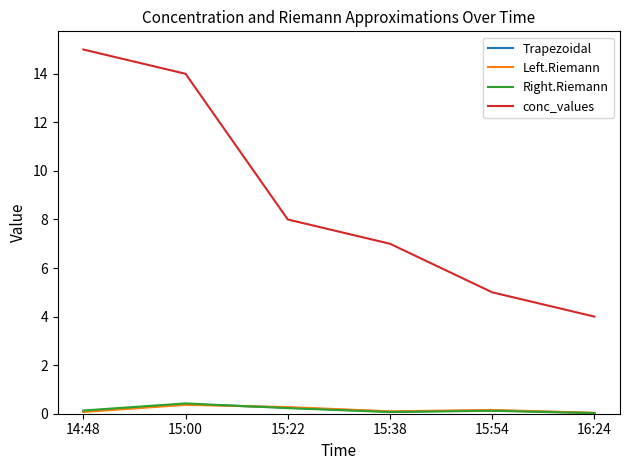

What is the sum of the Left.Riemann values at 15:00 and 15:38?

0.5